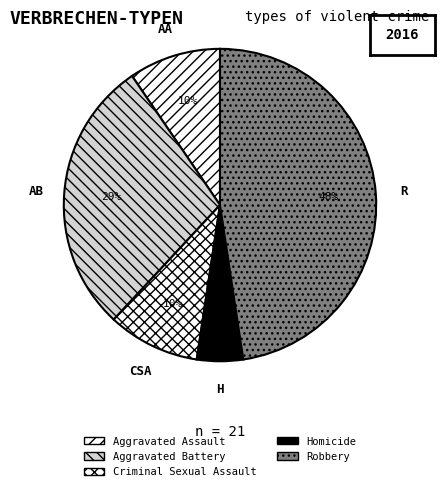

Which slice is the largest?

Robbery